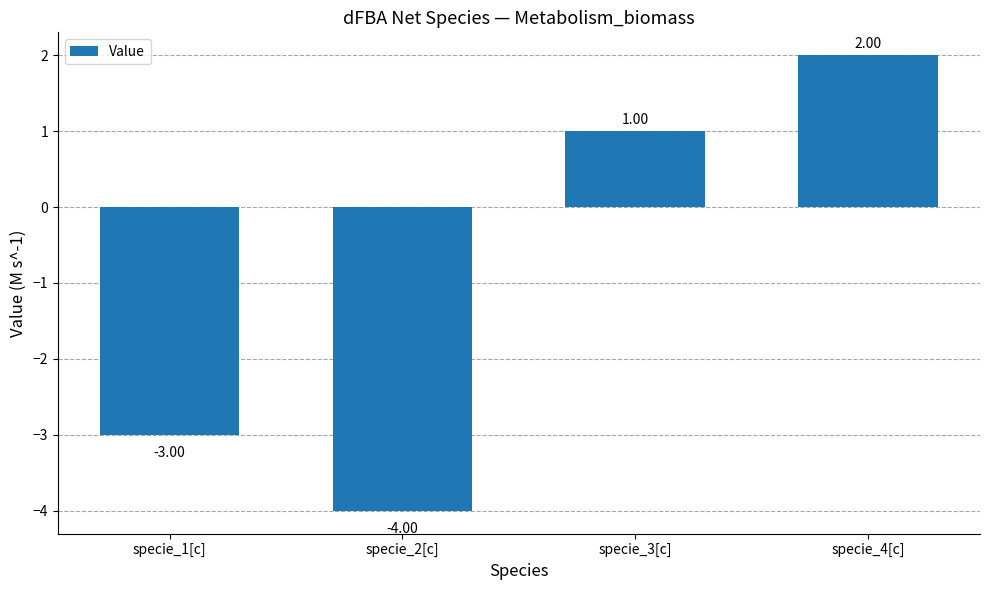

Reading right to left, list all the values displayed in this chart.

2	1	-4	-3